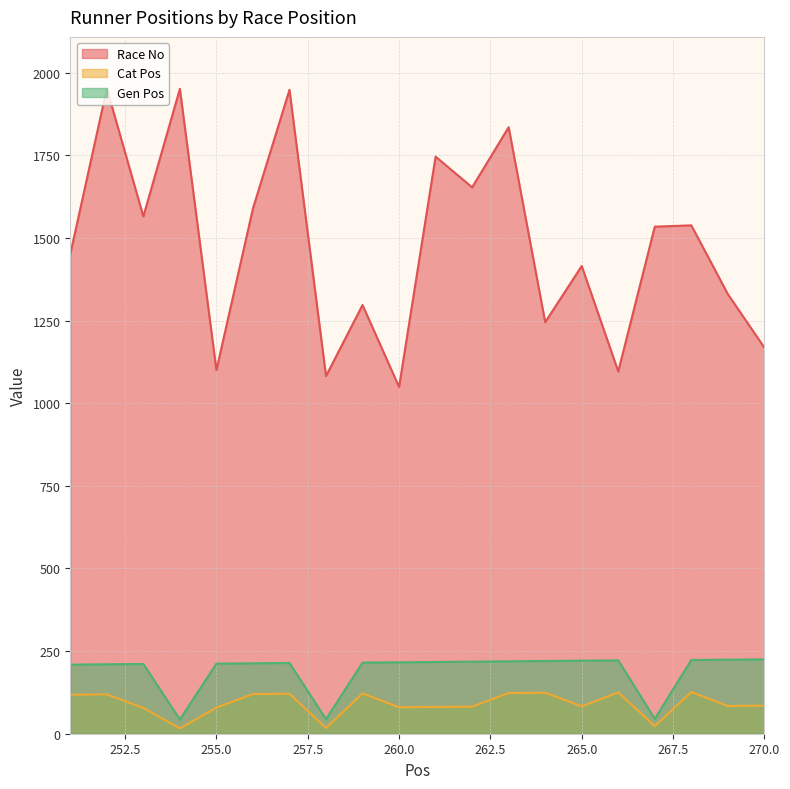

How many interior local valleys does the Cat Pos series have?

6